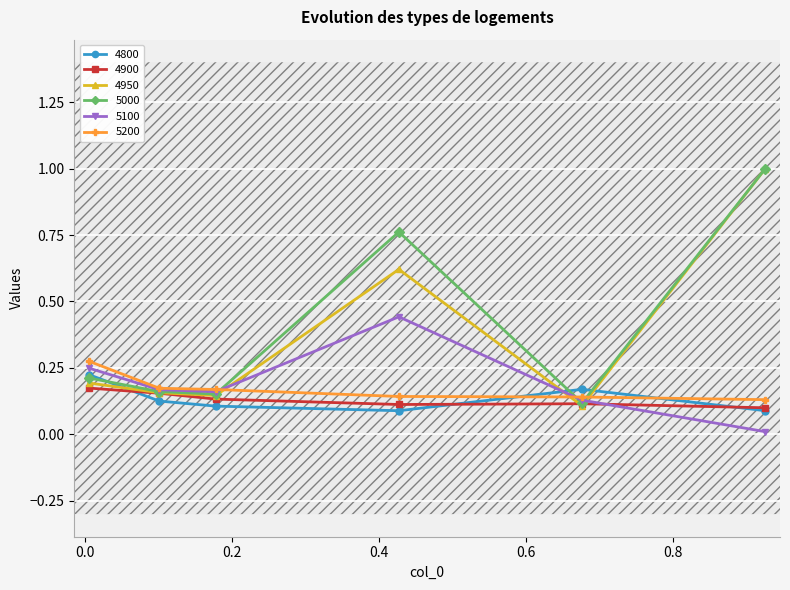

How many intersections are there between 4800 and 5200?

2